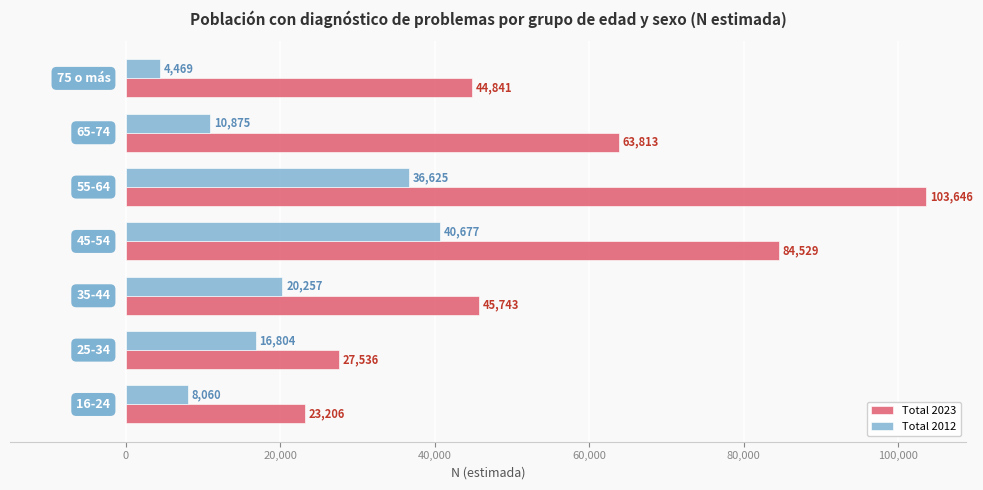

Which series has the largest total across all categories?

Total 2023